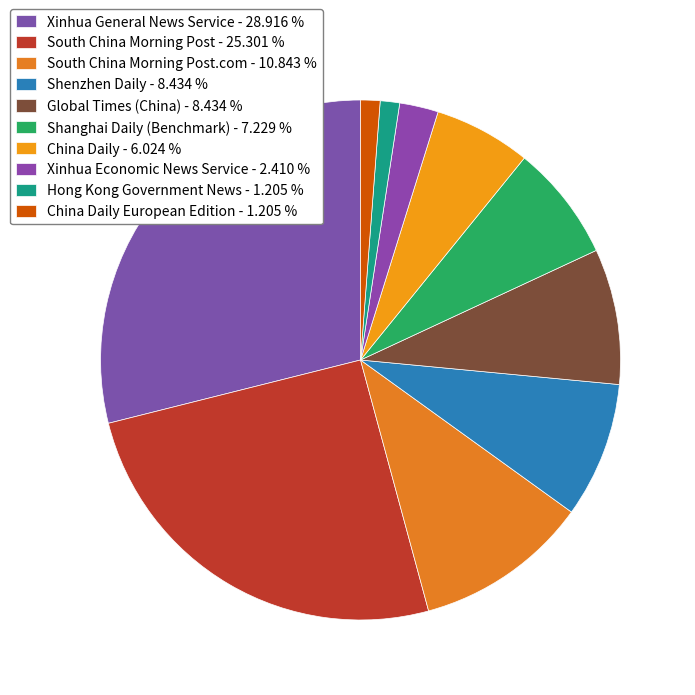

How many segments does this pie chart have?

10